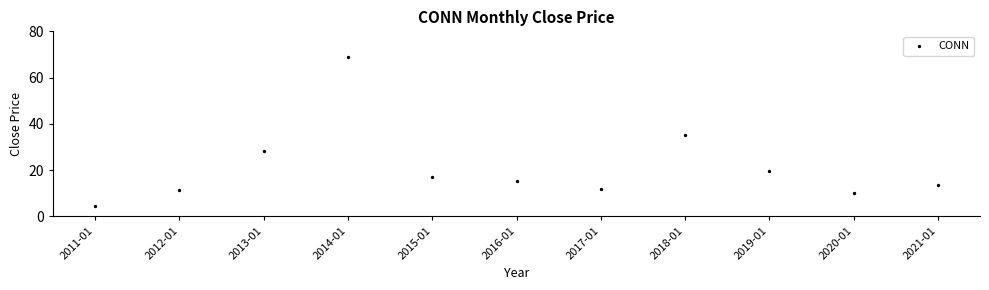

What is the average Y value?

21.5